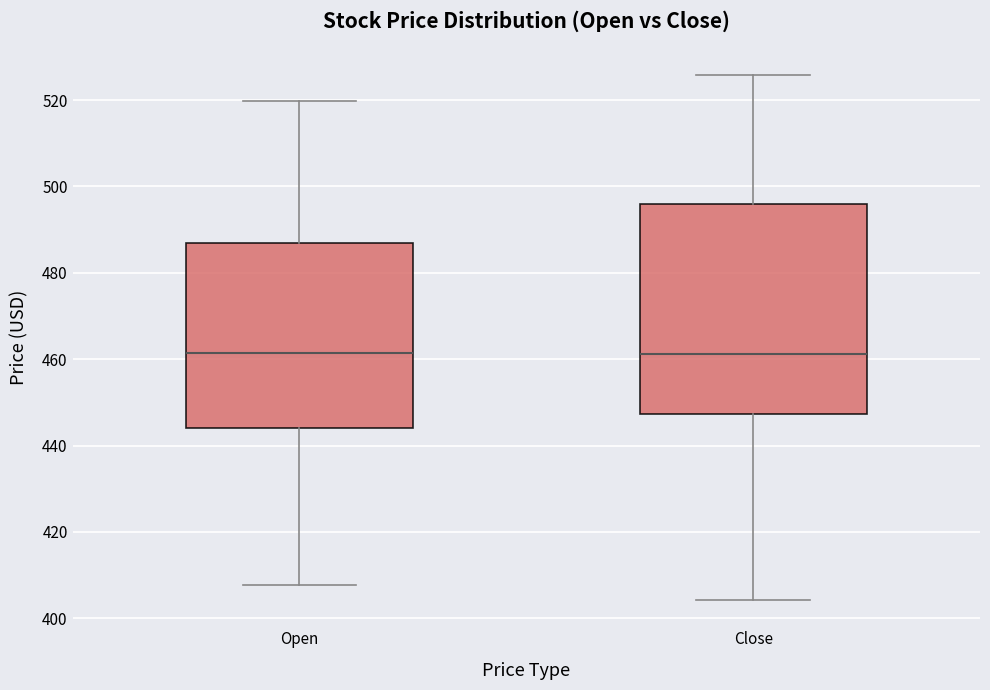

Comparing the boxes themselves (not the whiskers), which one is the tallest?

Close